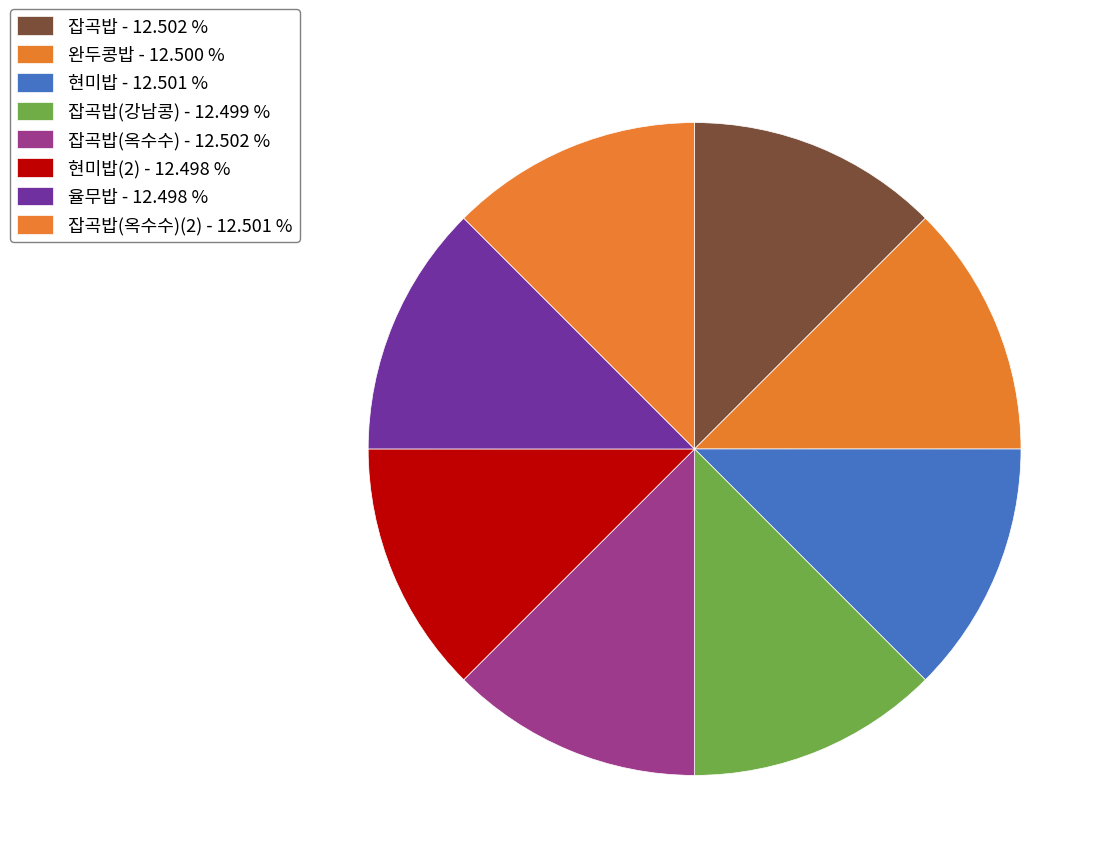

Count the number of slices in the pie.

8